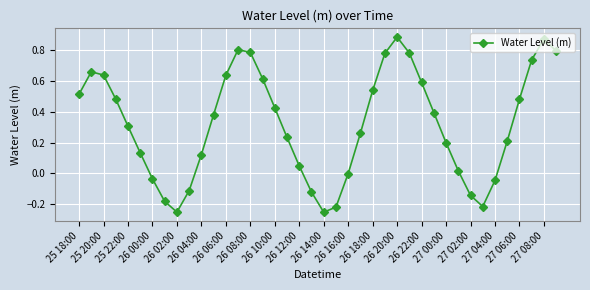

How many points are lower than both their immediate neighbors (excluding endpoints)?

3